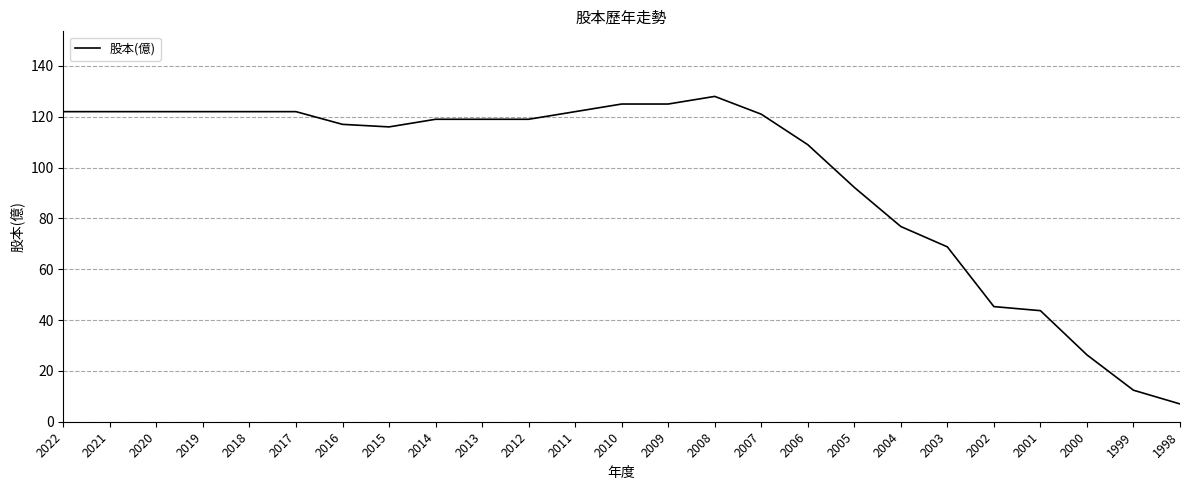

What is the greatest value displayed?

128.0